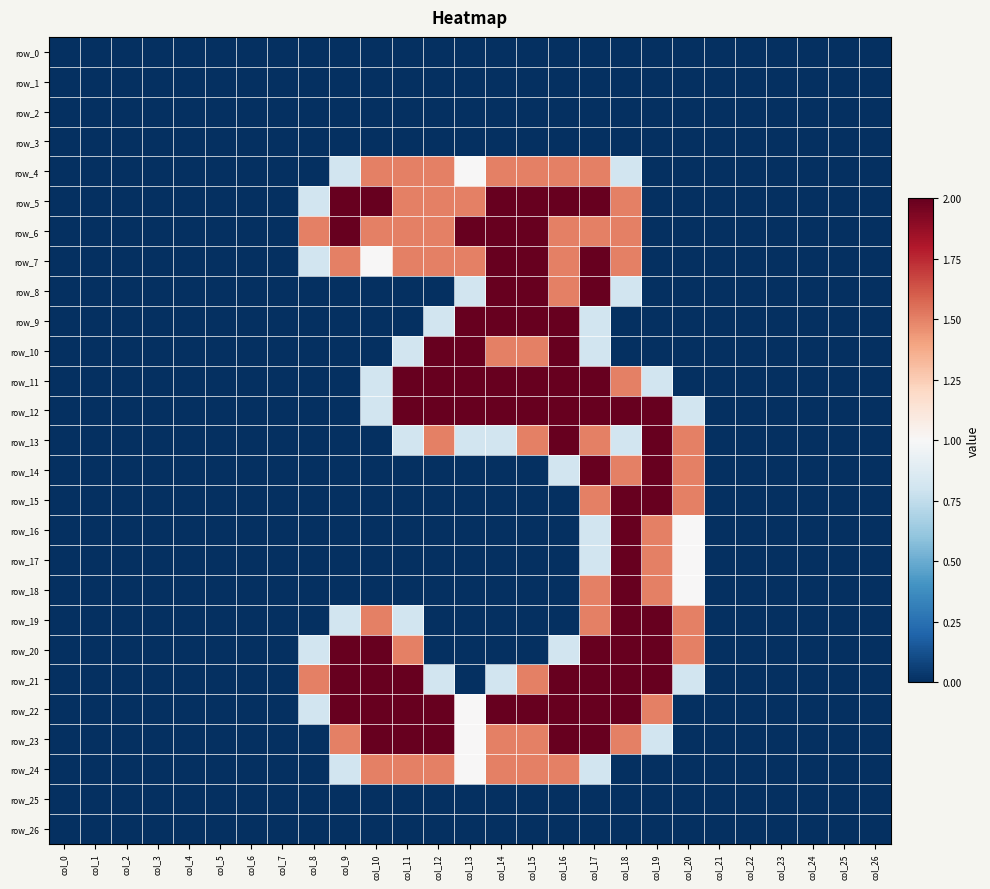

At which label is row_19 closest to 1?

col_9